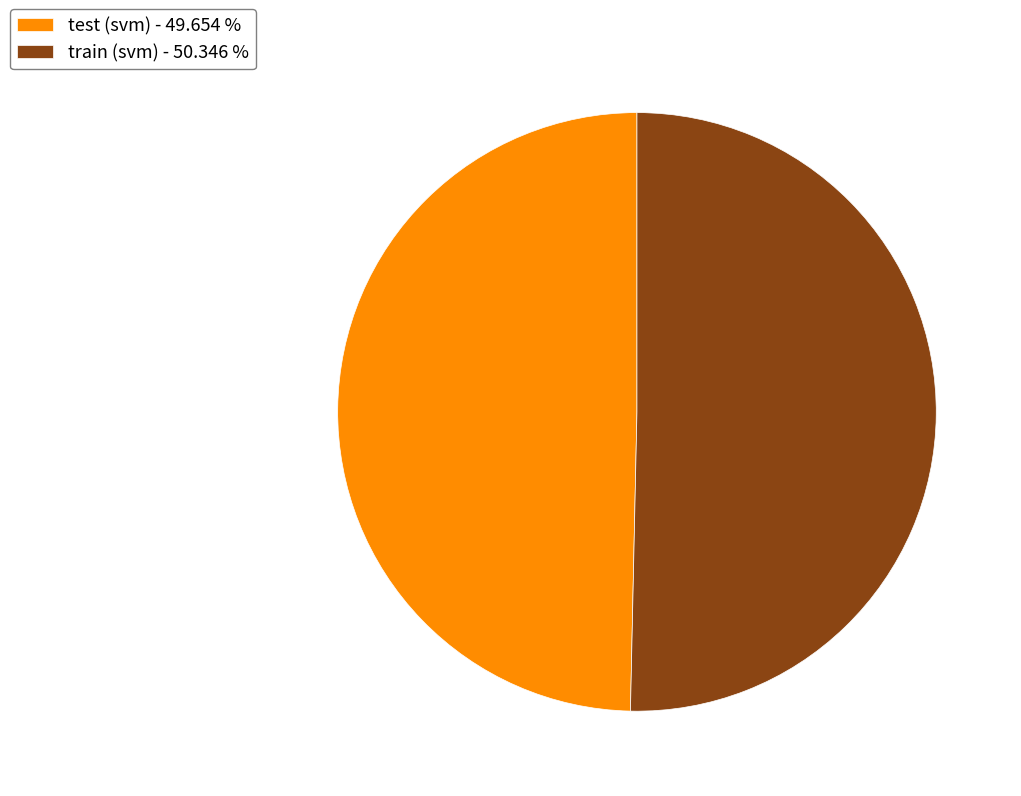

Do train (svm) - 50.346 % and test (svm) - 49.654 % together represent more than half of the pie?

Yes